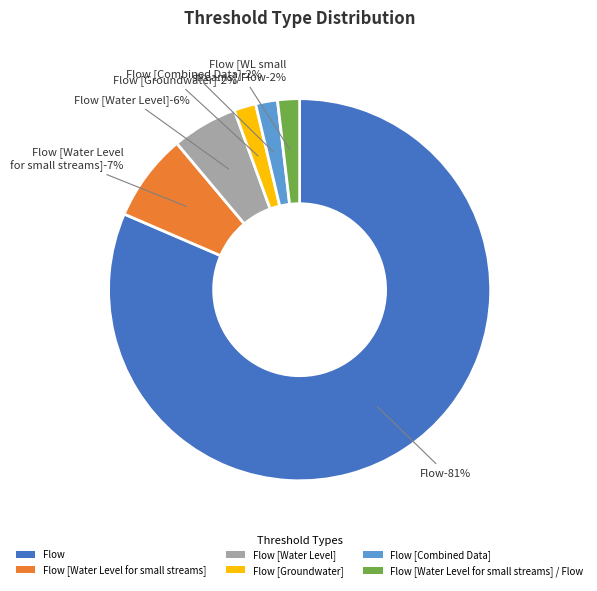

Is it true that Flow [Water Level] is 1% of the pie?

False